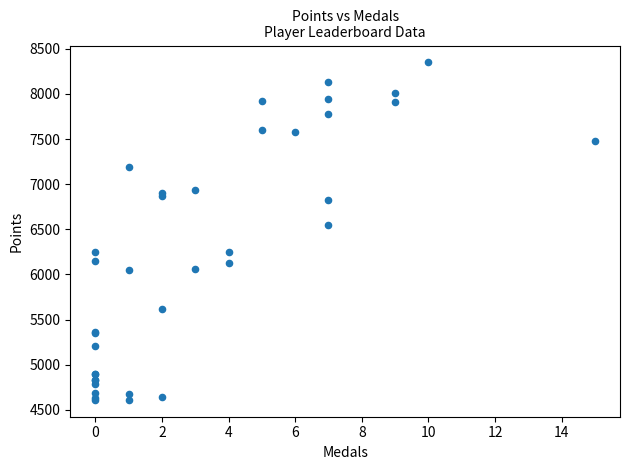

What Y value in the scatter plot is closest to 6479?

6547